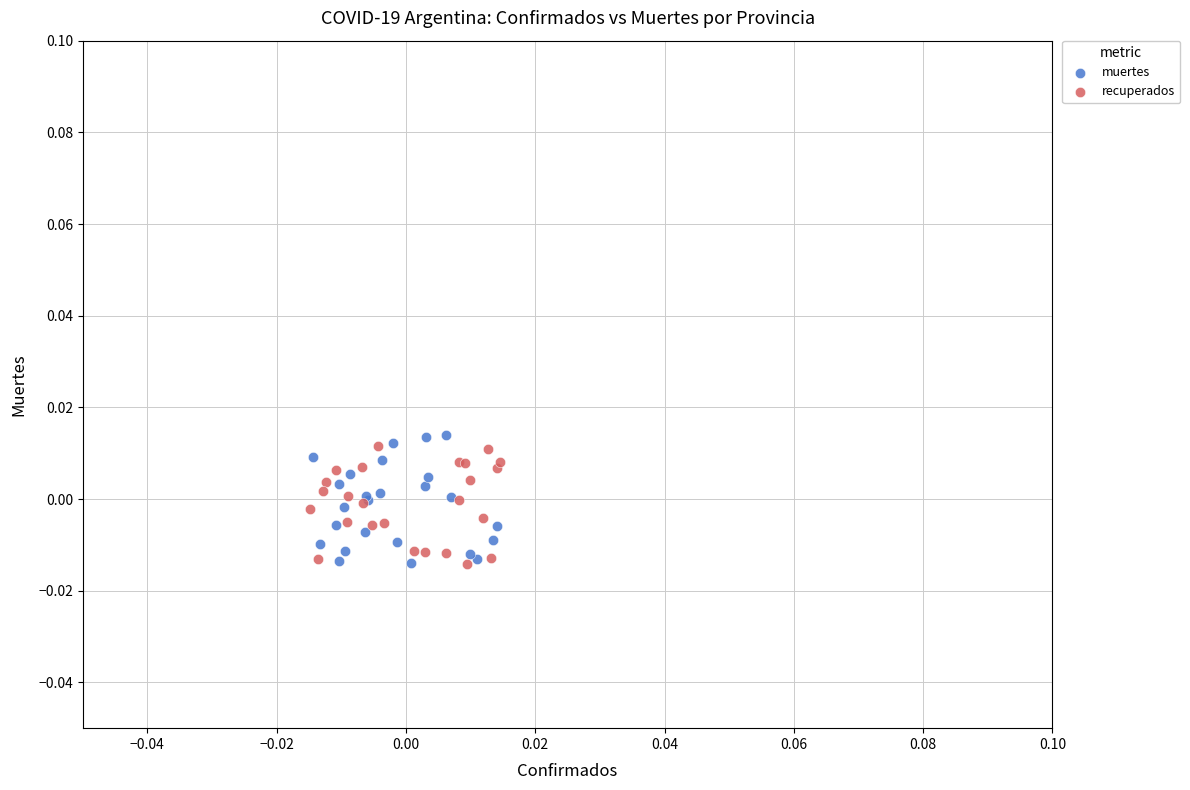

What are all the series names shown in the legend?

muertes, recuperados